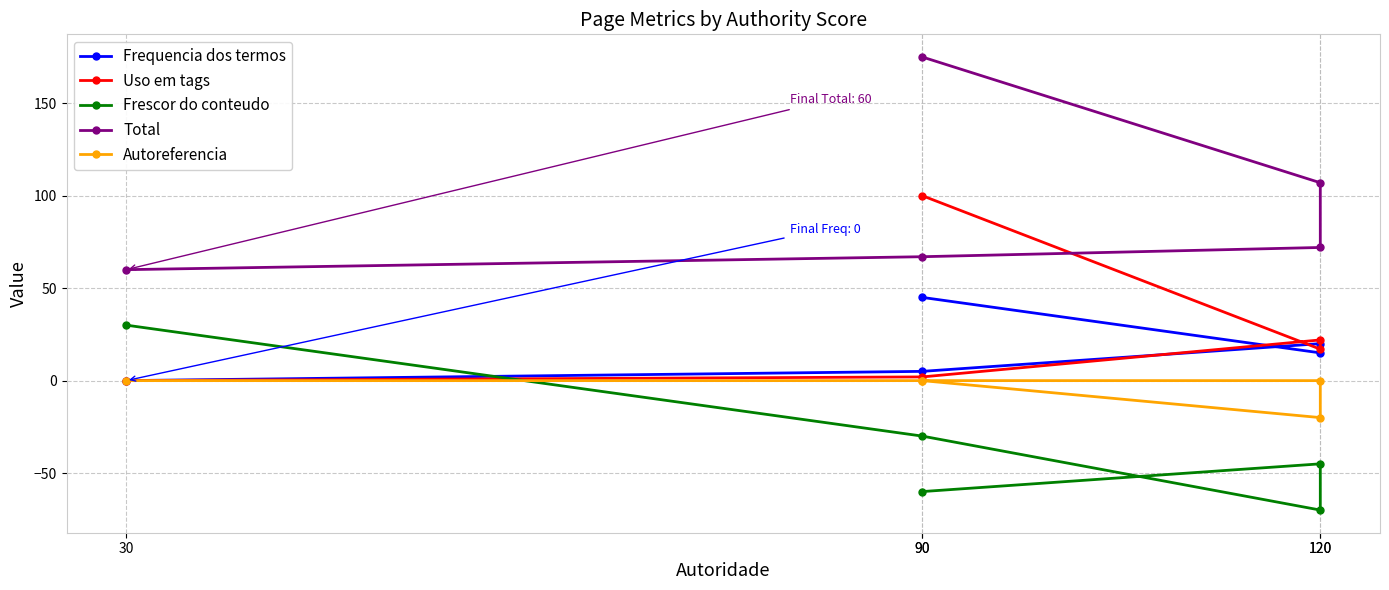

Which has a higher value, 90 or 120?

120